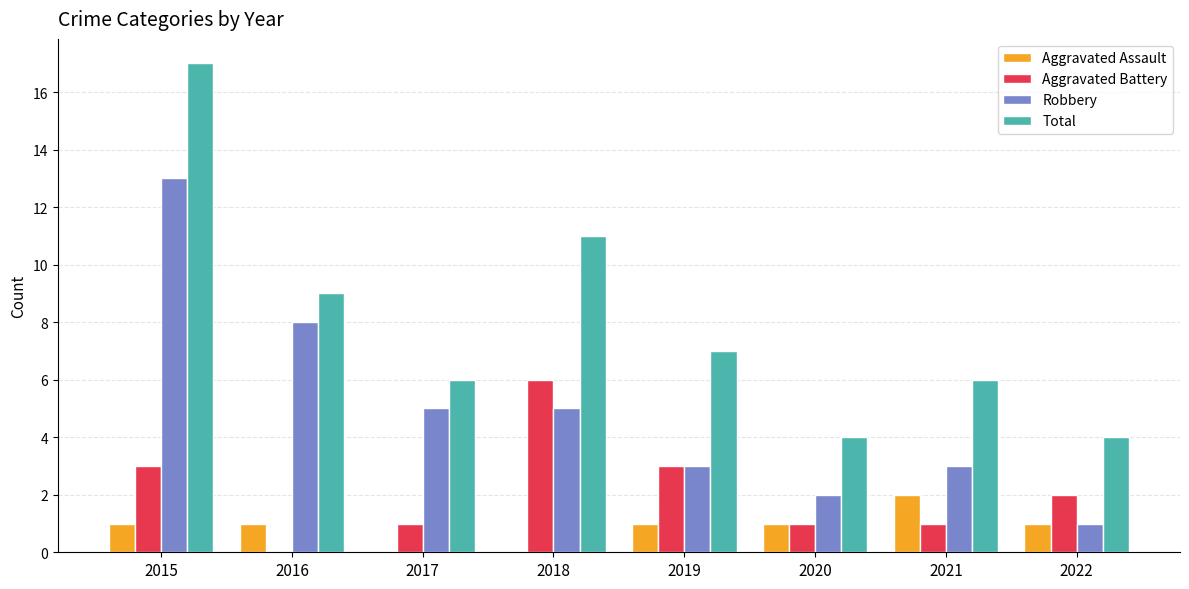

Which series has the largest total across all categories?

Total